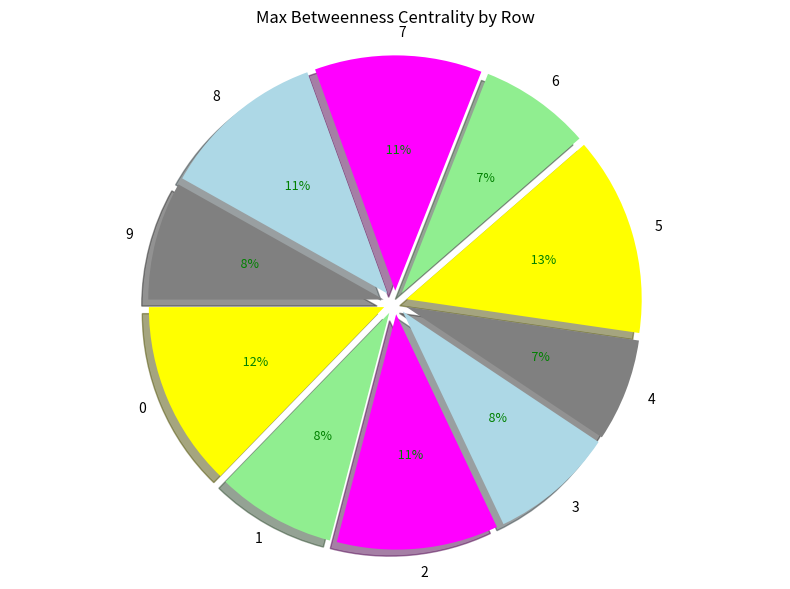

How many segments does this pie chart have?

10